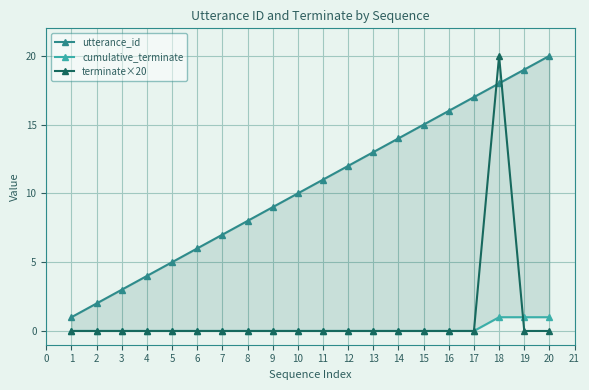

Is it true that terminate×20 equals 0 at 19?

True